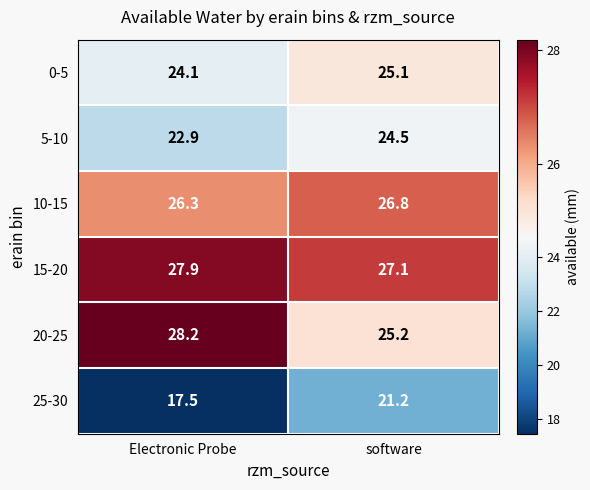

Reading right to left, what are all the values shown in this chart?

0-5: software=25.1	Electronic Probe=24.1
5-10: software=24.5	Electronic Probe=22.9
10-15: software=26.8	Electronic Probe=26.3
15-20: software=27.1	Electronic Probe=27.9
20-25: software=25.2	Electronic Probe=28.2
25-30: software=21.2	Electronic Probe=17.5